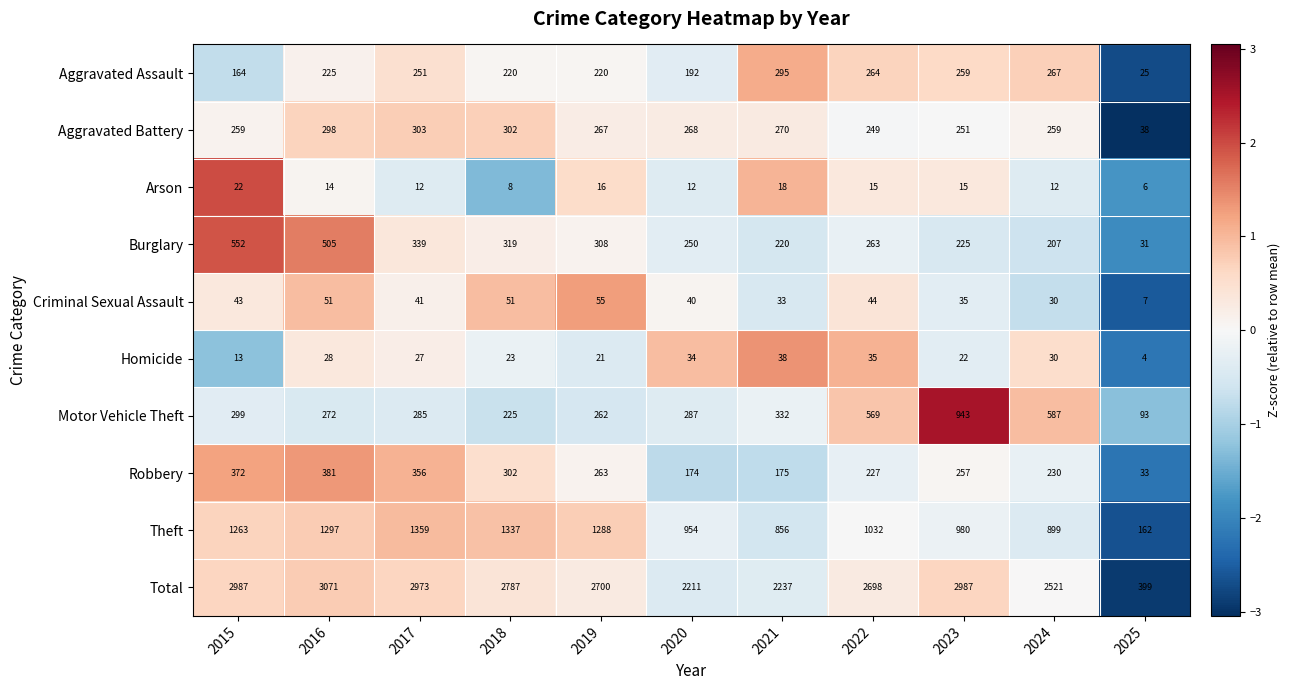

What is the minimum value shown in the chart?

4